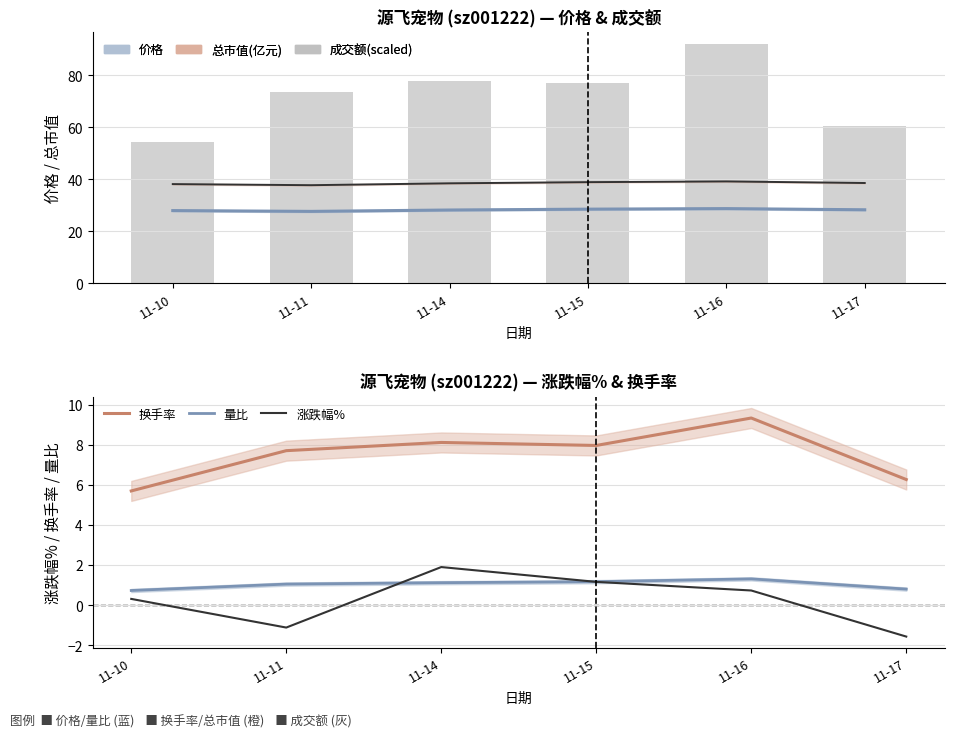

What is the sum of all 换手率 values?

45.2